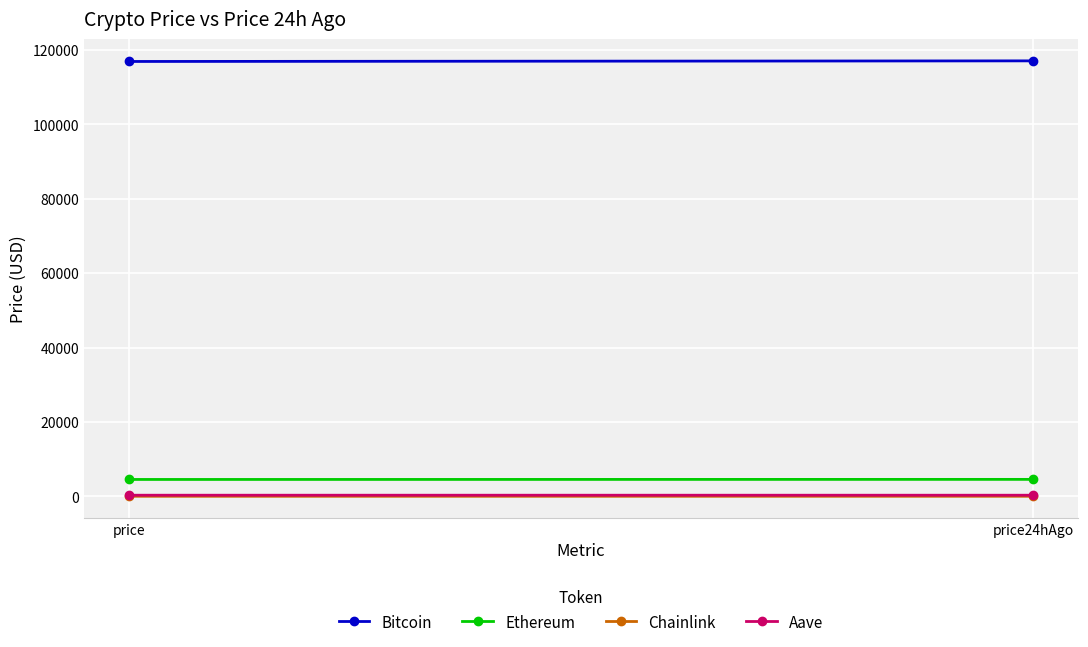

At which label is Ethereum closest to 4551?

price